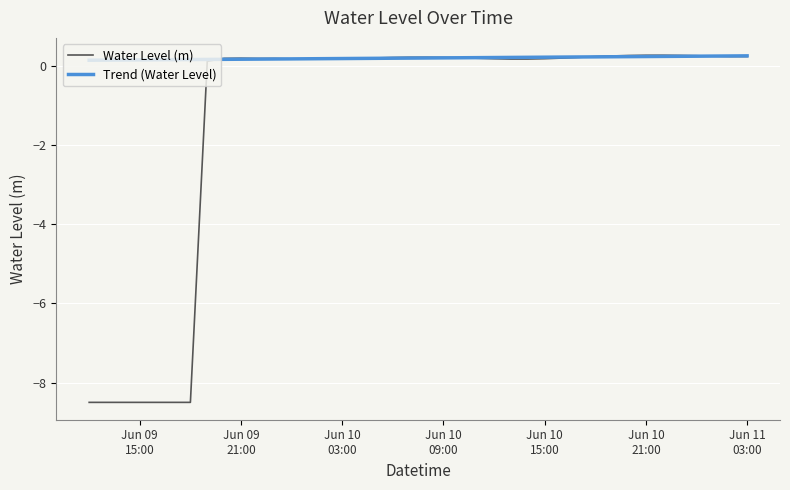

Count the number of data series in this chart.

2